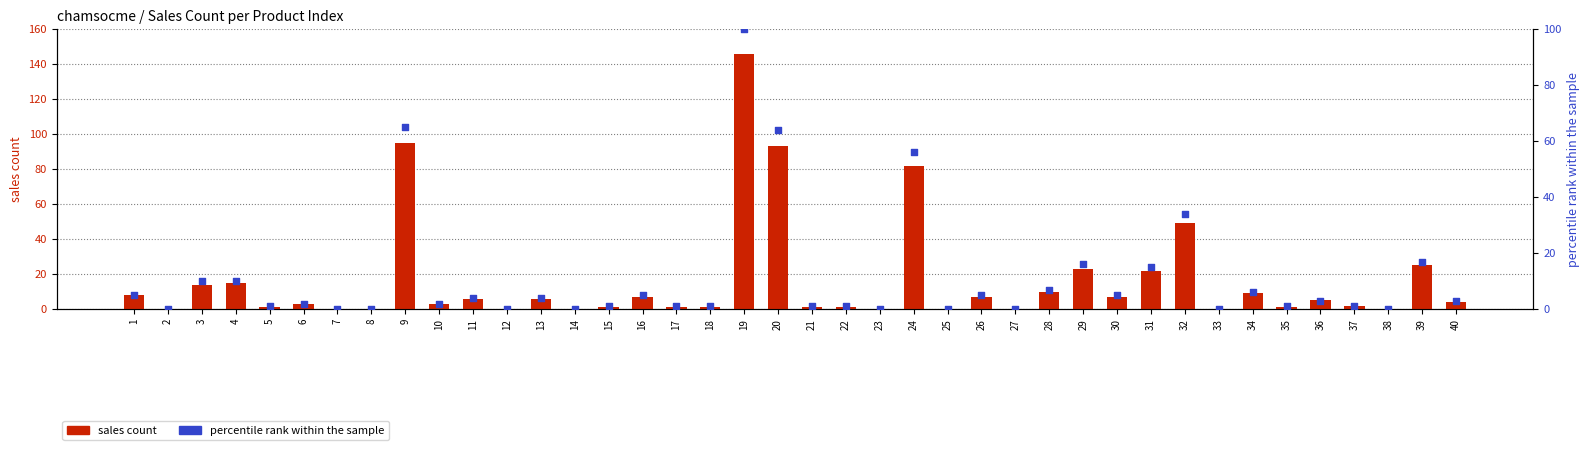

What is the total value across all series at 21?

2